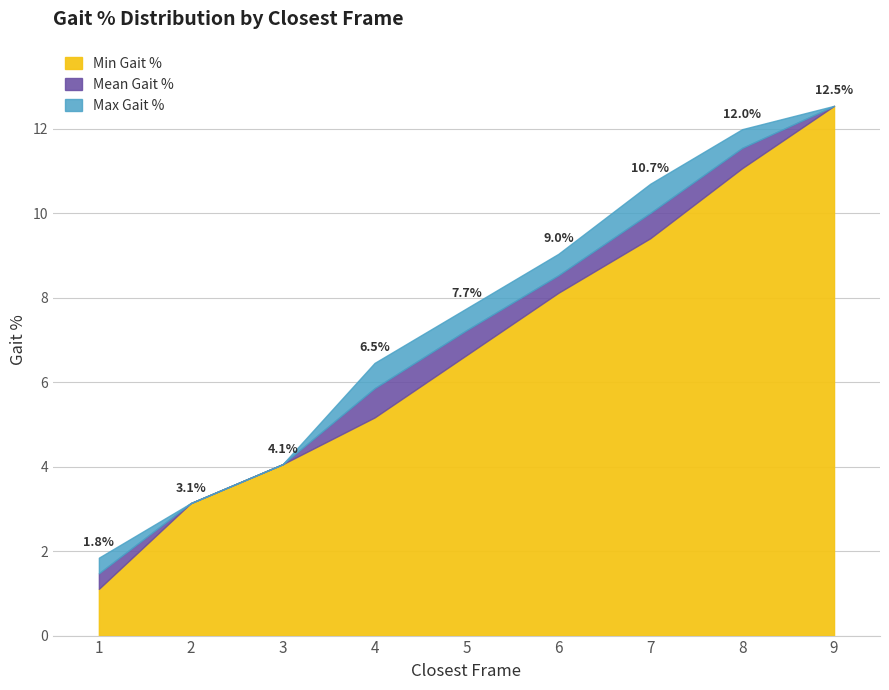

List the labels in order of value, largest first.

9, 8, 7, 6, 5, 4, 3, 2, 1